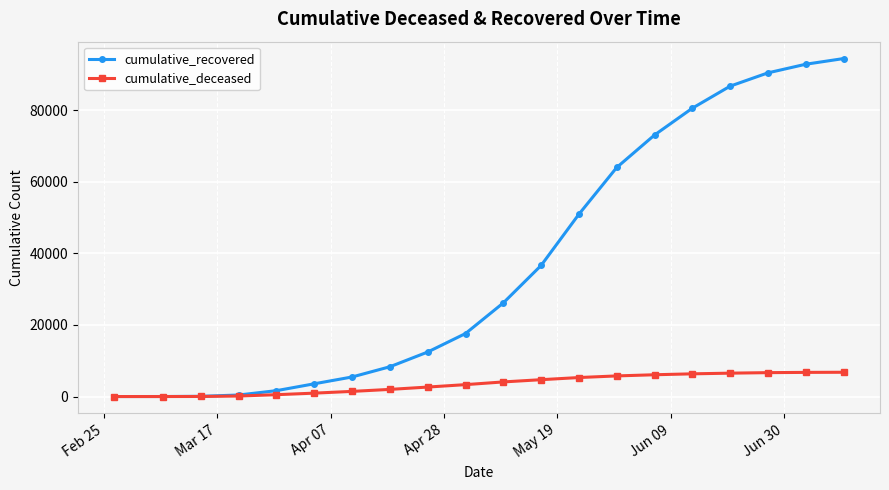

Which series has the largest range (max minus min)?

cumulative_recovered